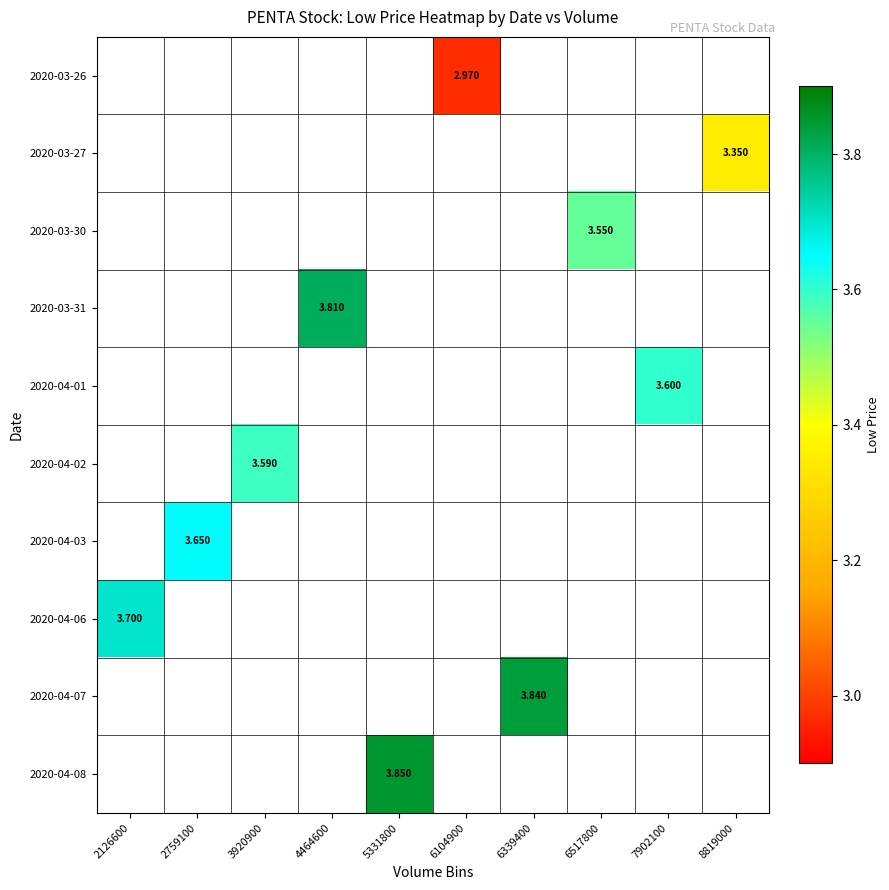

How many series are shown in this chart?

10